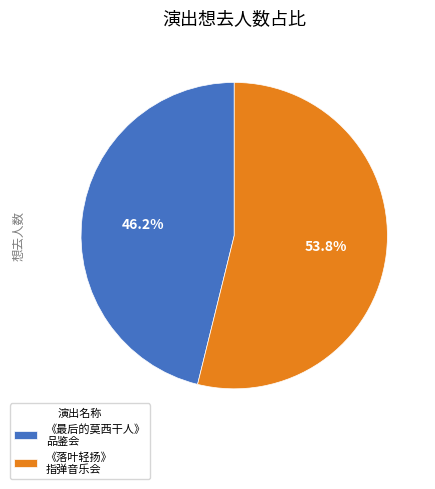

Approximately how many times larger is the value at 《落叶轻扬》 指弹音乐会 compared to 《最后的莫西干人》 品鉴会?

1.2